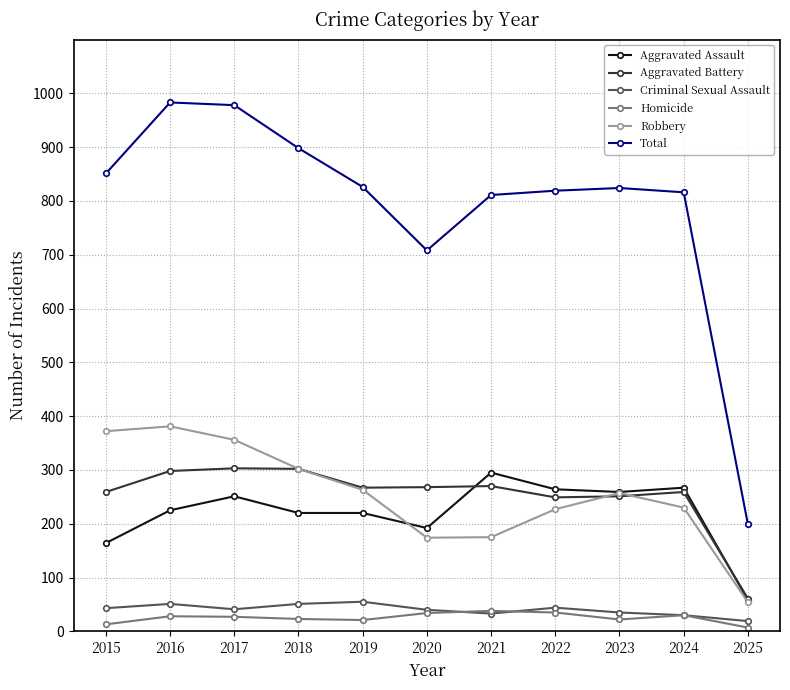

What is the maximum value shown in the chart?

983